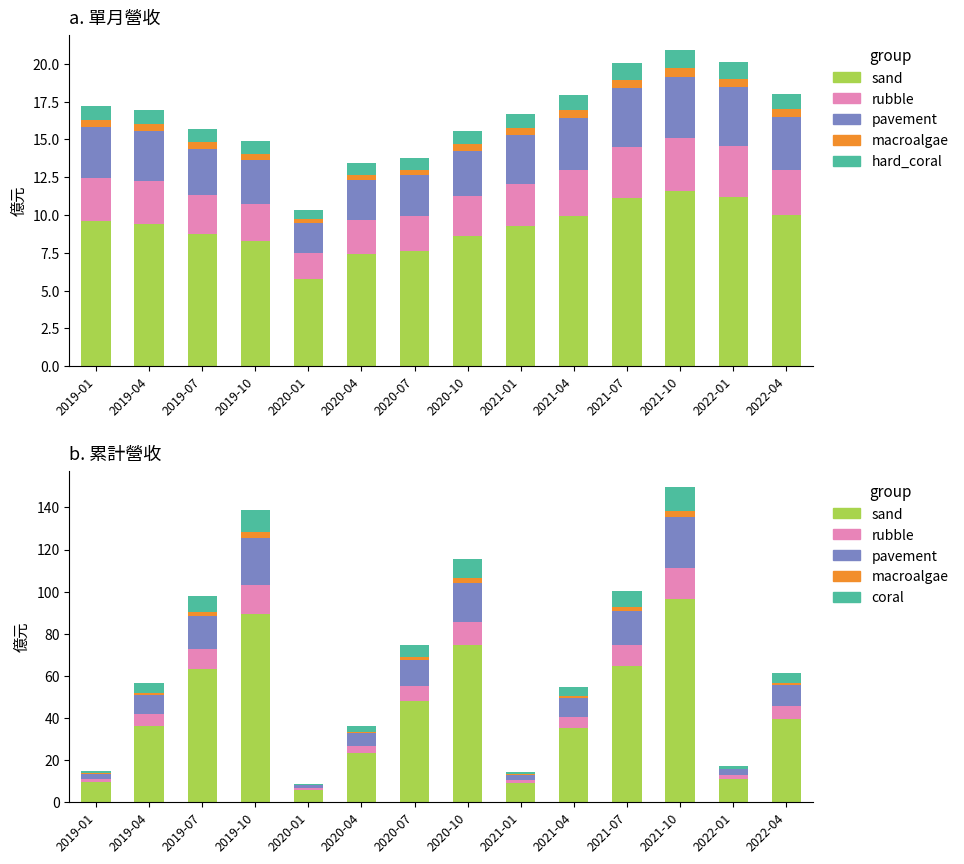

What is the difference between the second highest and second lowest values in the sand series?

80.3